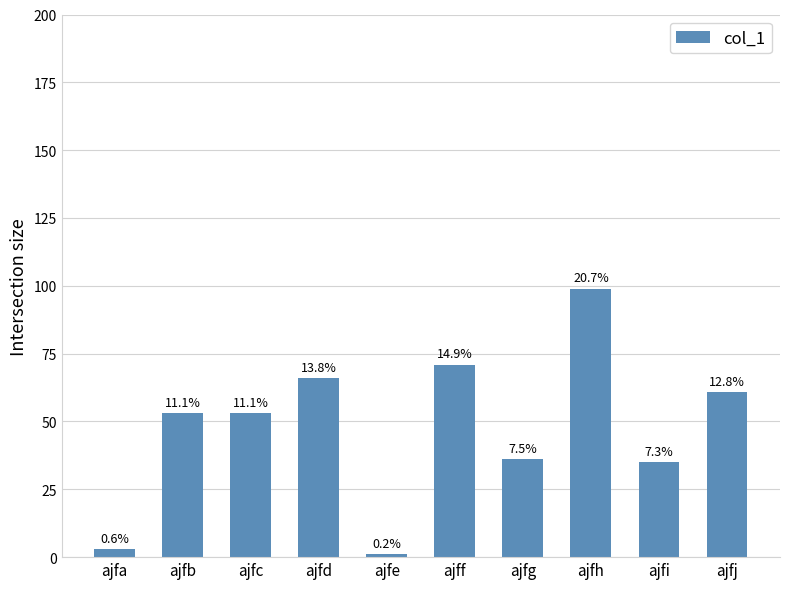

How many bars are there in total?

10